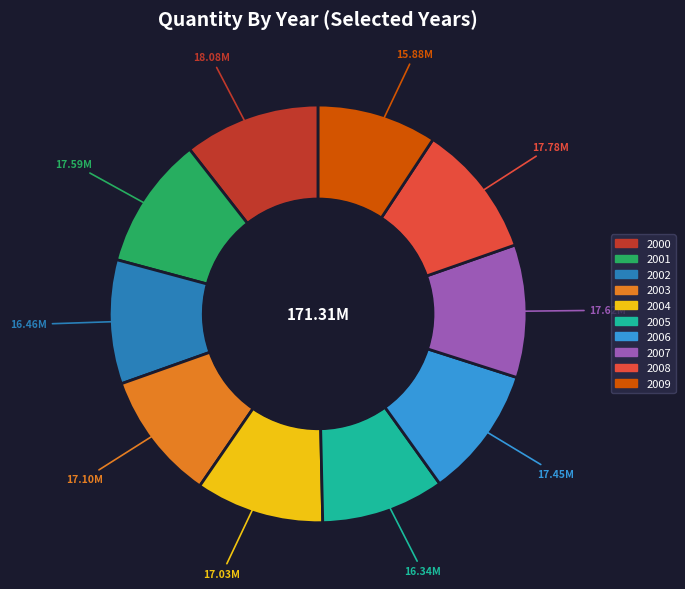

What is the ratio of the value at 2000 to the value at 2008?

1.0